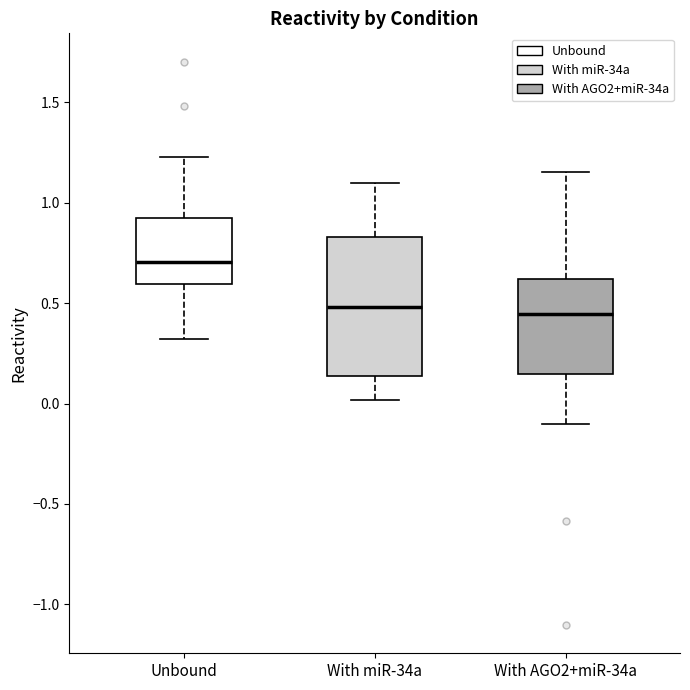

Which box is the tallest, from its lower edge to its upper edge?

With miR-34a